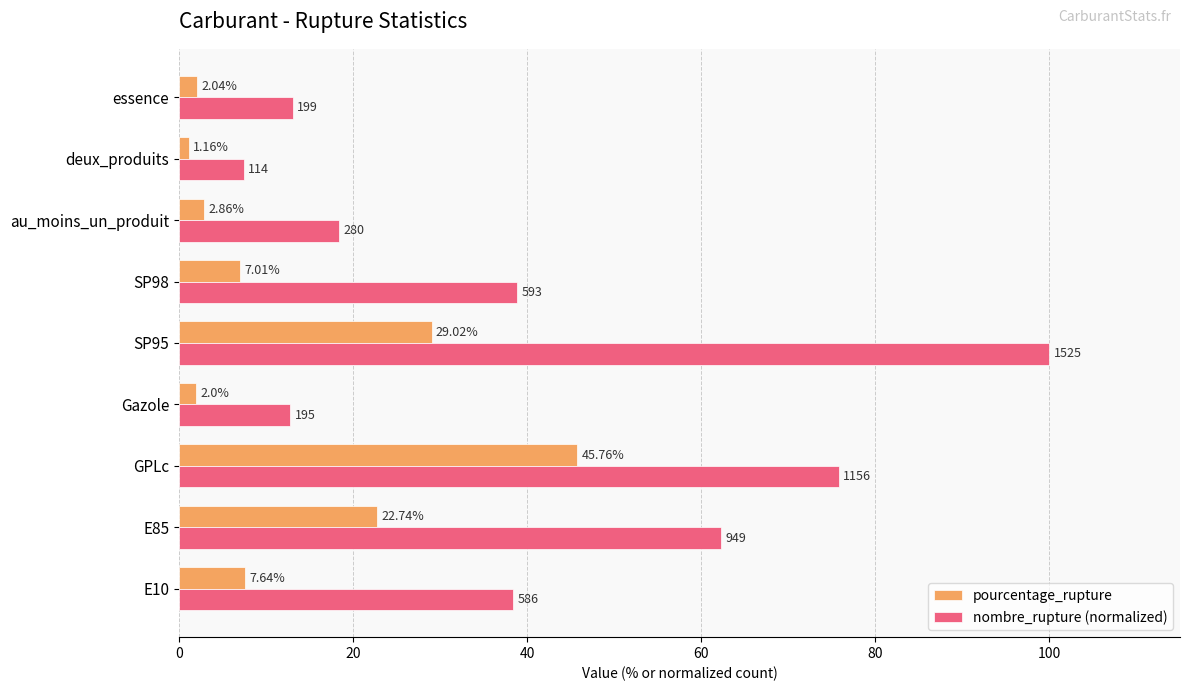

At which category is the sum across all series the highest?

SP95